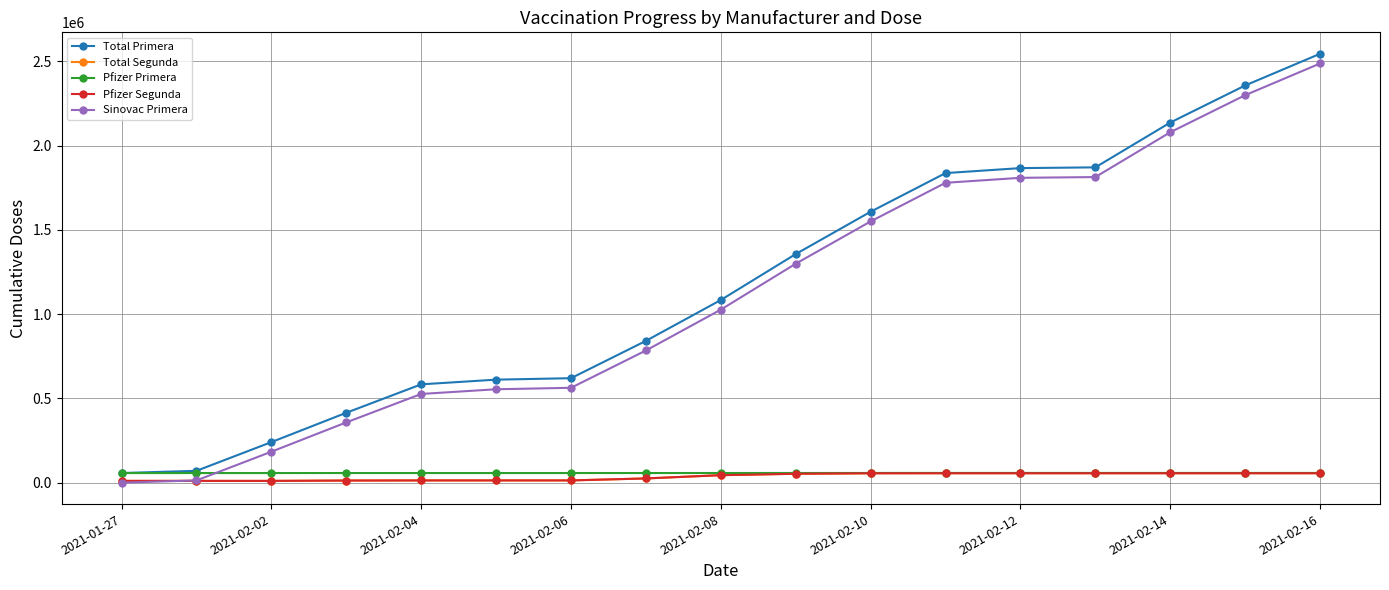

Which category has the lowest value across all series?

2021-01-27